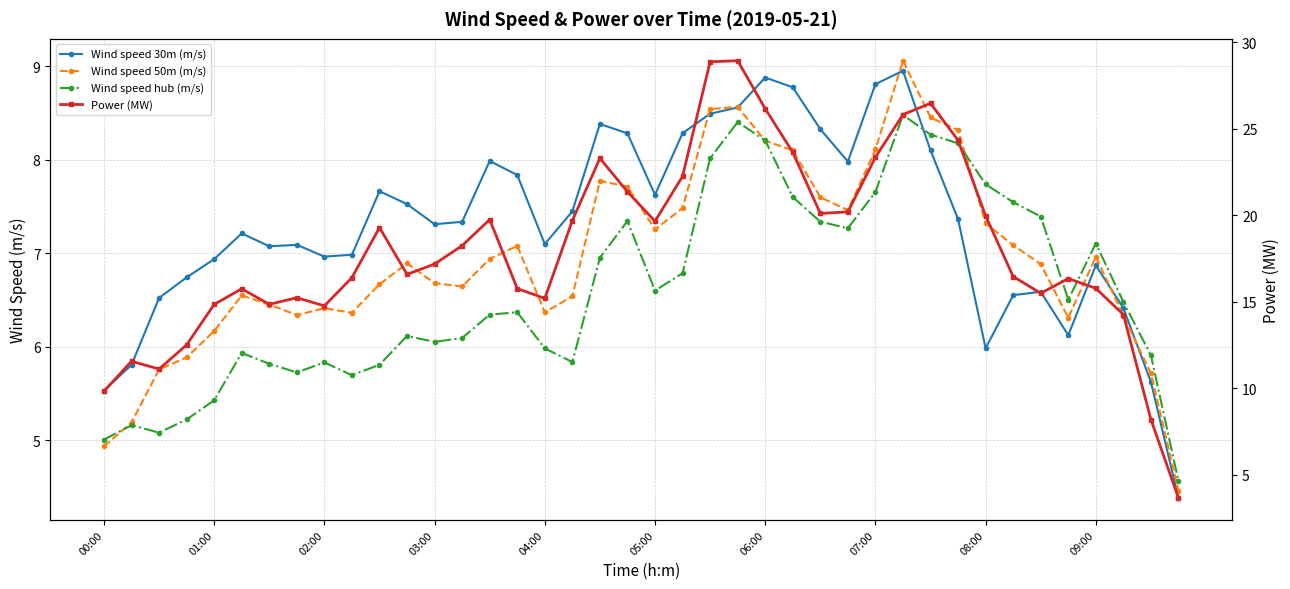

Which series has the largest total across all categories?

Power (MW)